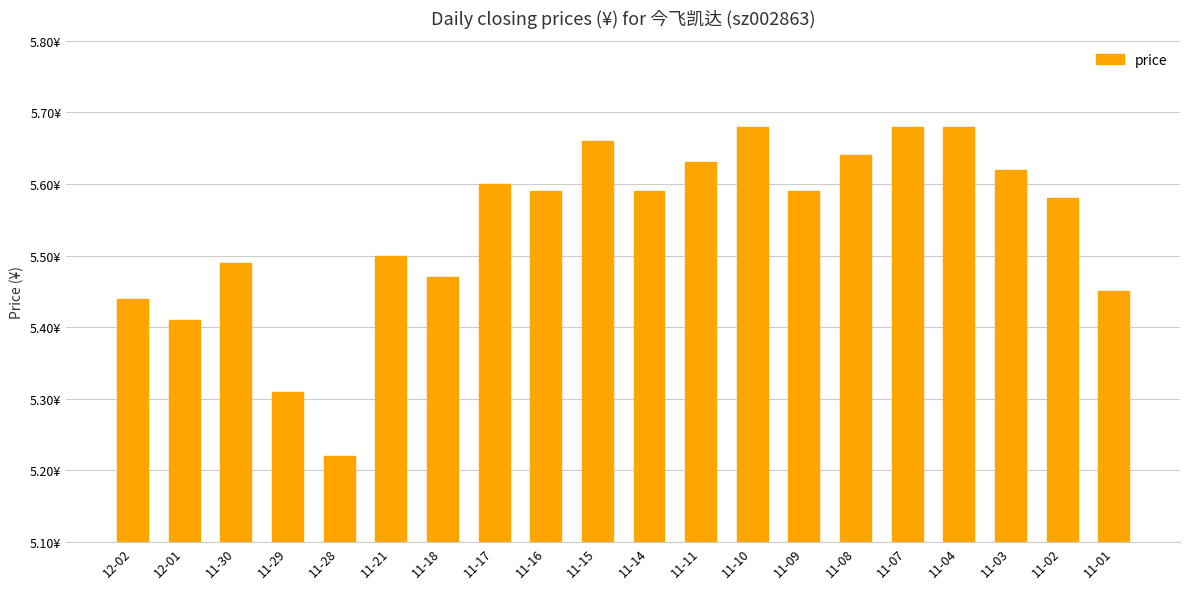

What position from the left is 11-03?

18